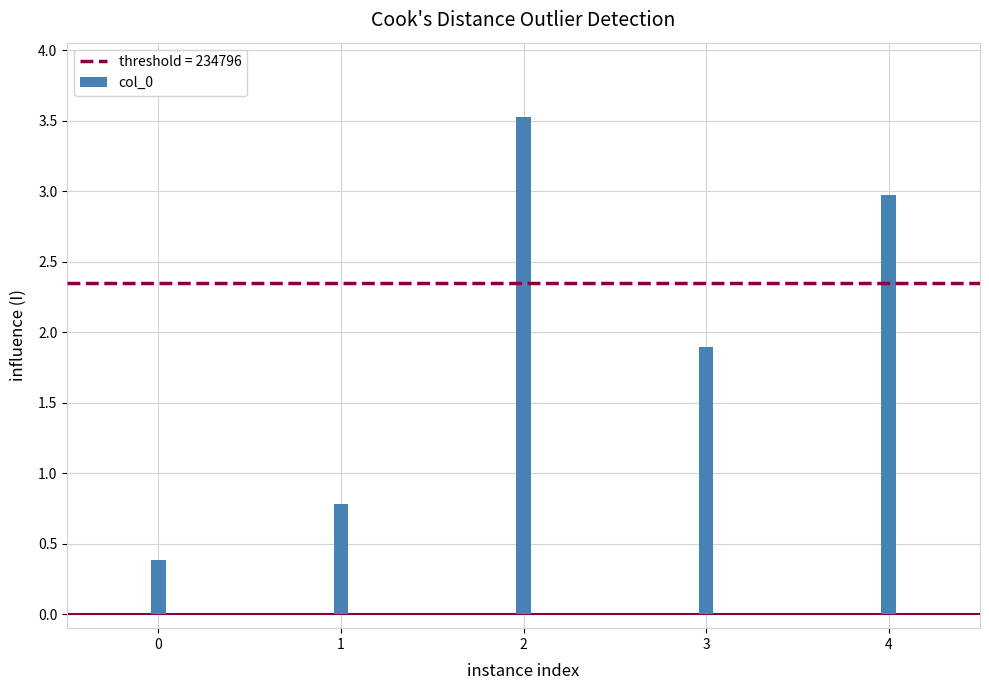

Reading left to right, transcribe all the data shown in this chart.

0=38520	1=78114	2=352369	3=189642	4=297336